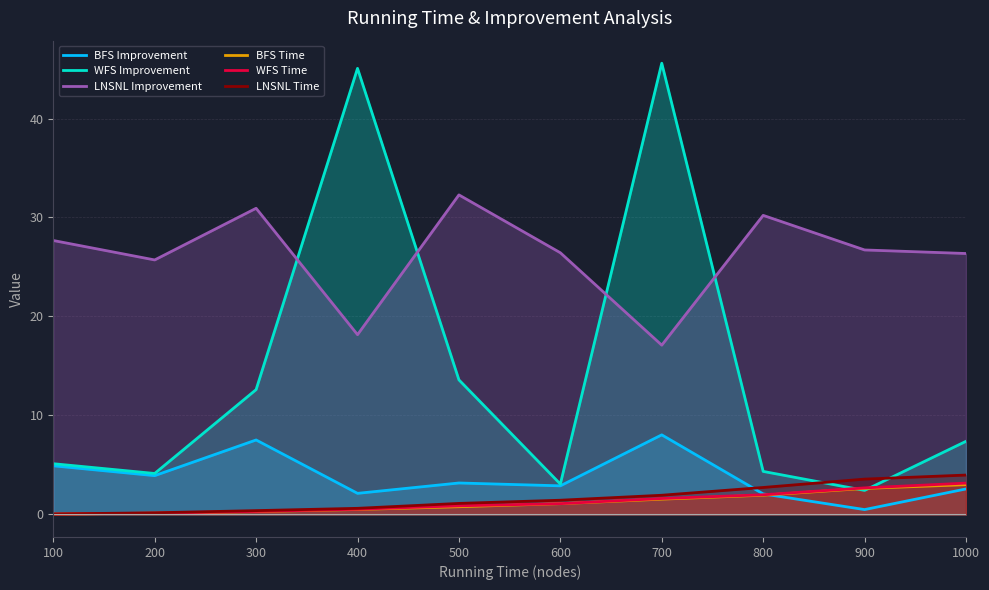

How many lines are shown in the chart?

6